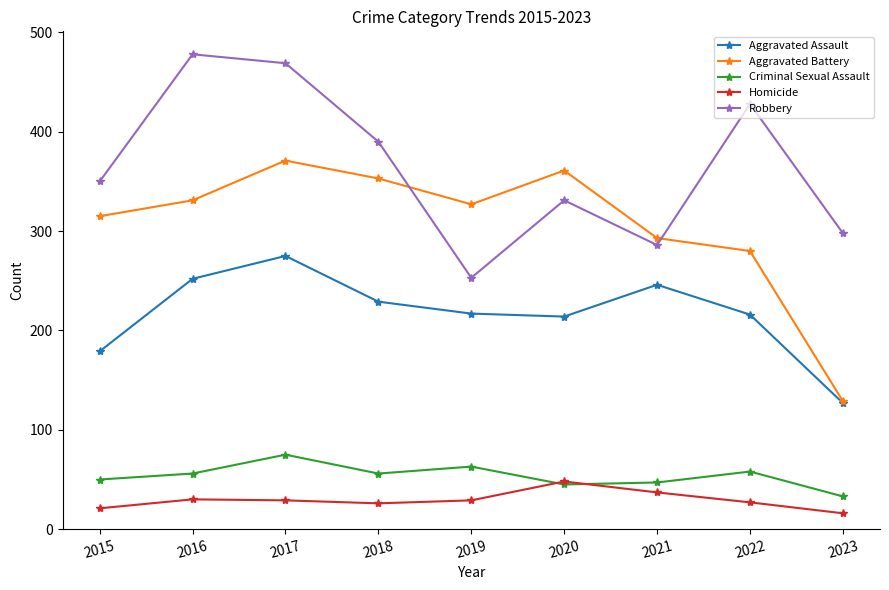

True or false: Aggravated Assault and Homicide intersect in this chart.

False